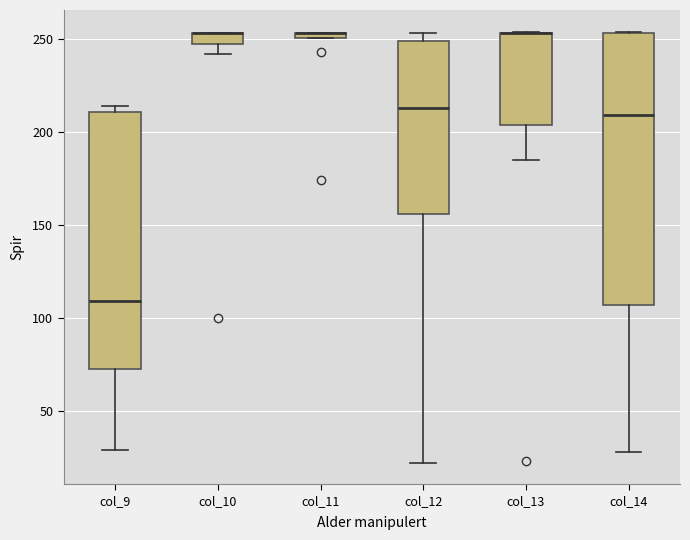

Where does the median line of the box for col_14 sit on the y-axis? The values are not printed on the chart, so give them approximately, as read against the axis.

210